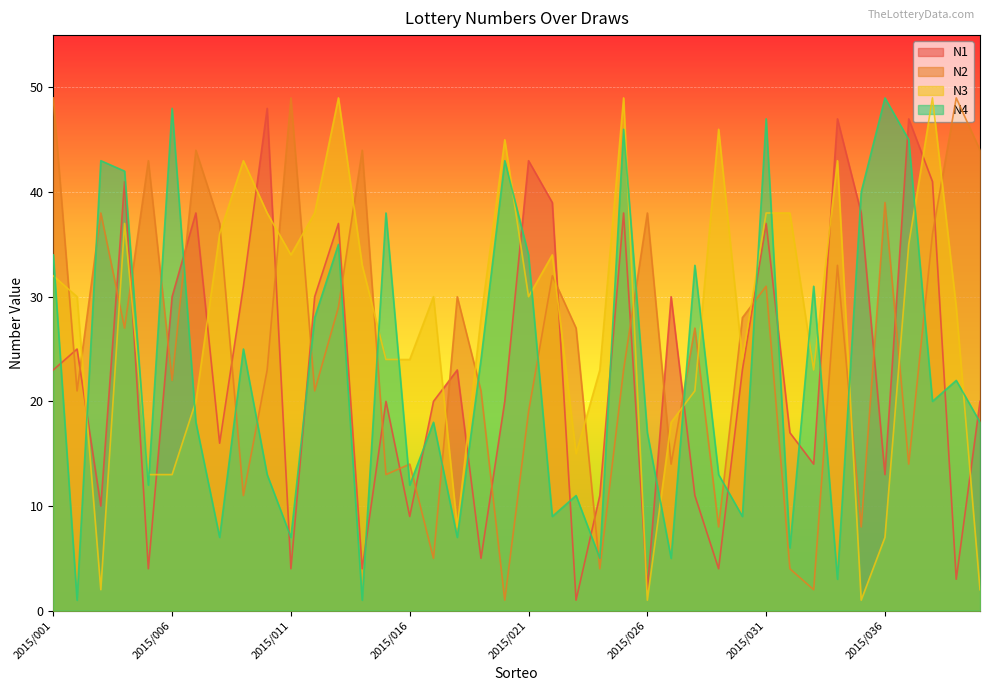

Reading right to left, transcribe all the data shown in this chart.

N1: 2015/040=20	2015/039=3	2015/038=41	2015/037=47	2015/036=13	2015/035=38	2015/034=47	2015/033=14	2015/032=17	2015/031=37	2015/030=23	2015/029=4	2015/028=11	2015/027=30	2015/026=2	2015/025=38	2015/024=11	2015/023=1	2015/022=39	2015/021=43	2015/020=20	2015/019=5	2015/018=23	2015/017=20	2015/016=9	2015/015=20	2015/014=4	2015/013=37	2015/012=30	2015/011=4	2015/010=48	2015/009=31	2015/008=16	2015/007=38	2015/006=30	2015/005=4	2015/004=41	2015/003=10	2015/002=25	2015/001=23
N2: 2015/040=44	2015/039=49	2015/038=36	2015/037=14	2015/036=39	2015/035=8	2015/034=33	2015/033=2	2015/032=4	2015/031=31	2015/030=28	2015/029=8	2015/028=27	2015/027=14	2015/026=38	2015/025=23	2015/024=4	2015/023=27	2015/022=32	2015/021=19	2015/020=1	2015/019=21	2015/018=30	2015/017=5	2015/016=14	2015/015=13	2015/014=44	2015/013=29	2015/012=21	2015/011=49	2015/010=23	2015/009=11	2015/008=37	2015/007=44	2015/006=22	2015/005=43	2015/004=27	2015/003=38	2015/002=21	2015/001=49
N3: 2015/040=2	2015/039=29	2015/038=49	2015/037=35	2015/036=7	2015/035=1	2015/034=43	2015/033=23	2015/032=38	2015/031=38	2015/030=24	2015/029=46	2015/028=21	2015/027=18	2015/026=1	2015/025=49	2015/024=23	2015/023=15	2015/022=34	2015/021=30	2015/020=45	2015/019=28	2015/018=8	2015/017=30	2015/016=24	2015/015=24	2015/014=33	2015/013=49	2015/012=38	2015/011=34	2015/010=38	2015/009=43	2015/008=36	2015/007=20	2015/006=13	2015/005=13	2015/004=37	2015/003=2	2015/002=30	2015/001=32
N4: 2015/040=18	2015/039=22	2015/038=20	2015/037=45	2015/036=49	2015/035=40	2015/034=3	2015/033=31	2015/032=6	2015/031=47	2015/030=9	2015/029=13	2015/028=33	2015/027=5	2015/026=17	2015/025=46	2015/024=5	2015/023=11	2015/022=9	2015/021=34	2015/020=43	2015/019=24	2015/018=7	2015/017=18	2015/016=12	2015/015=38	2015/014=1	2015/013=35	2015/012=28	2015/011=7	2015/010=13	2015/009=25	2015/008=7	2015/007=18	2015/006=48	2015/005=12	2015/004=42	2015/003=43	2015/002=1	2015/001=34